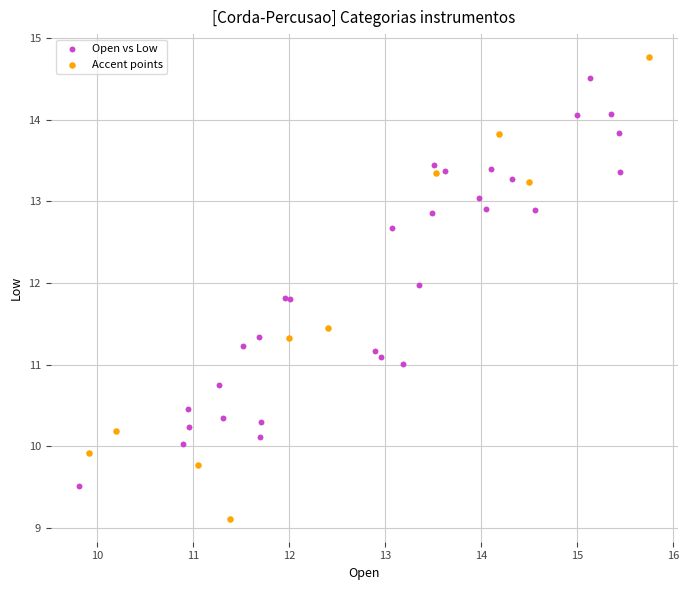

Which series has the largest Y range (max minus min)?

Accent points